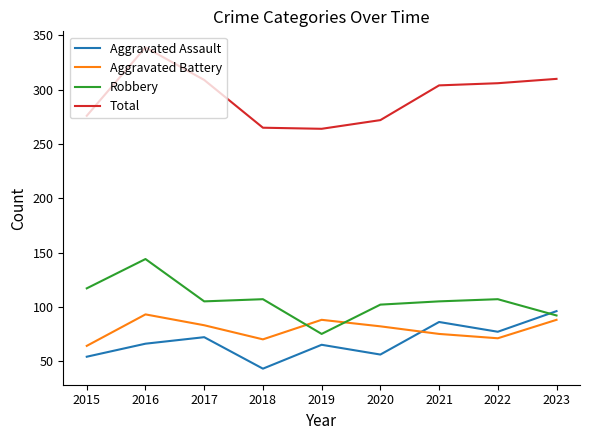

Which category has the lowest value across all series?

2018